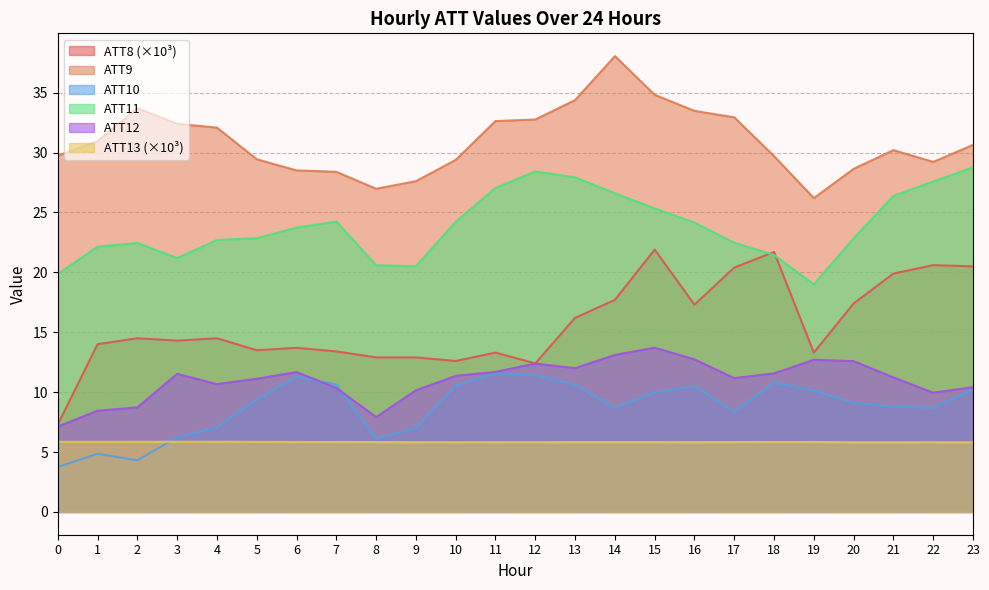

What is the sum of the ATT11 values at 22 and 6?

51.3